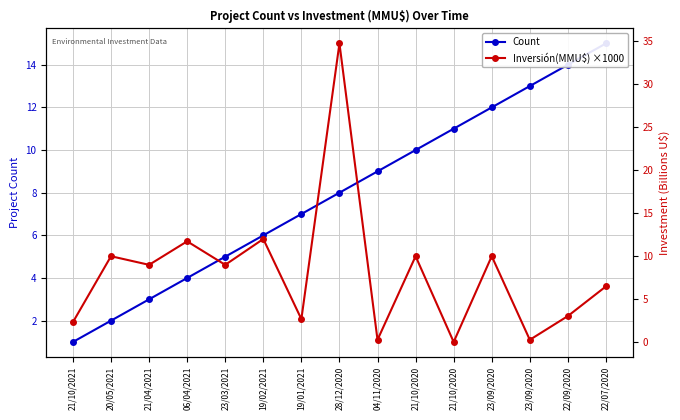

Which series has the largest range (max minus min)?

Inversión(MMU$) ×1000